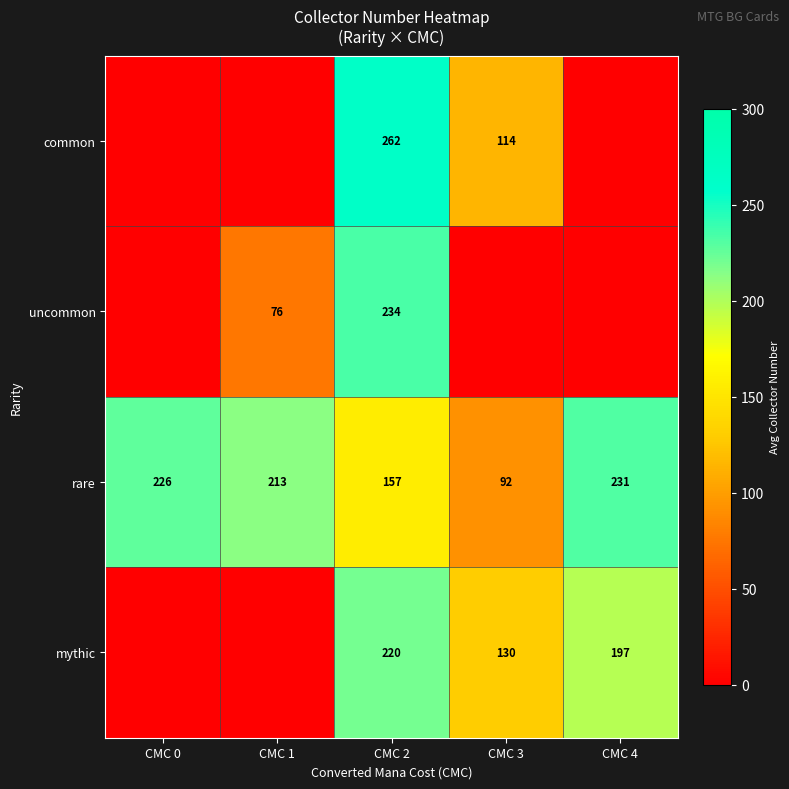

Which series has the widest spread of values?

row_0